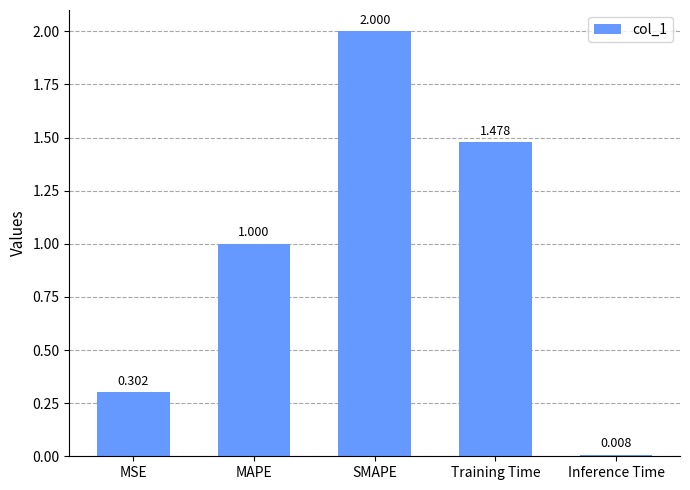

How many categories are shown in the chart?

5